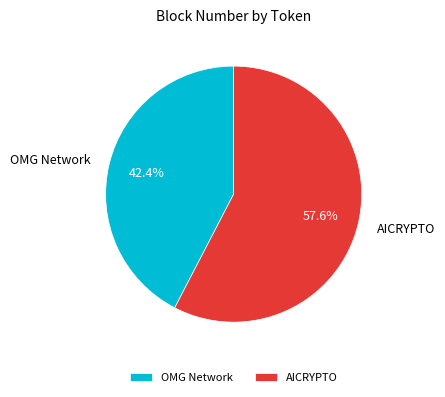

The OMG Network slice represents 42% of the pie. True or false?

True